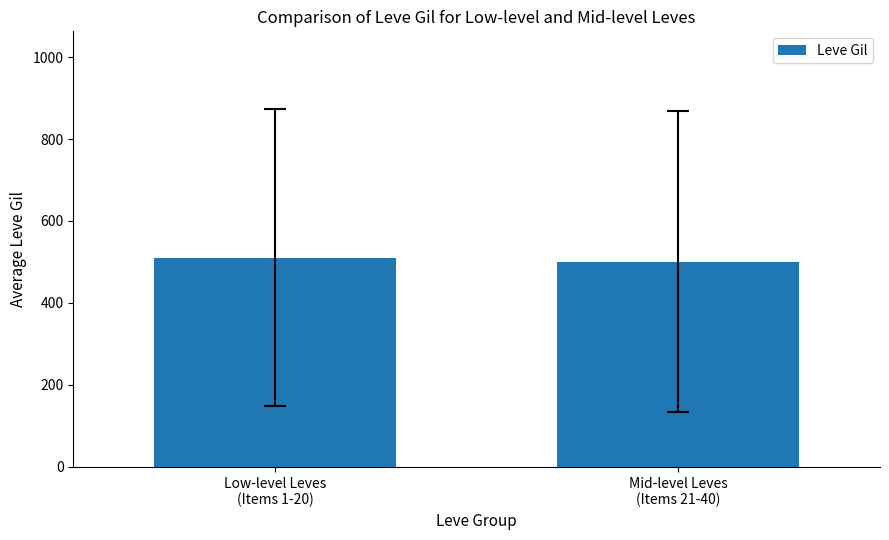

What is the label of the 1st bar from the right?

Mid-level Leves
(Items 21-40)